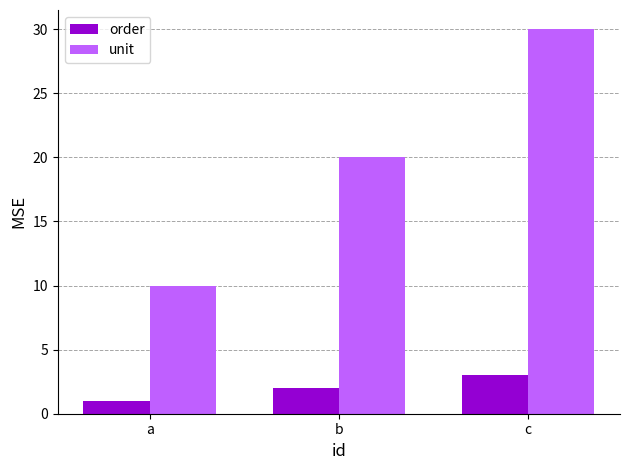

List the series in order of their overall mean, lowest first.

order, unit